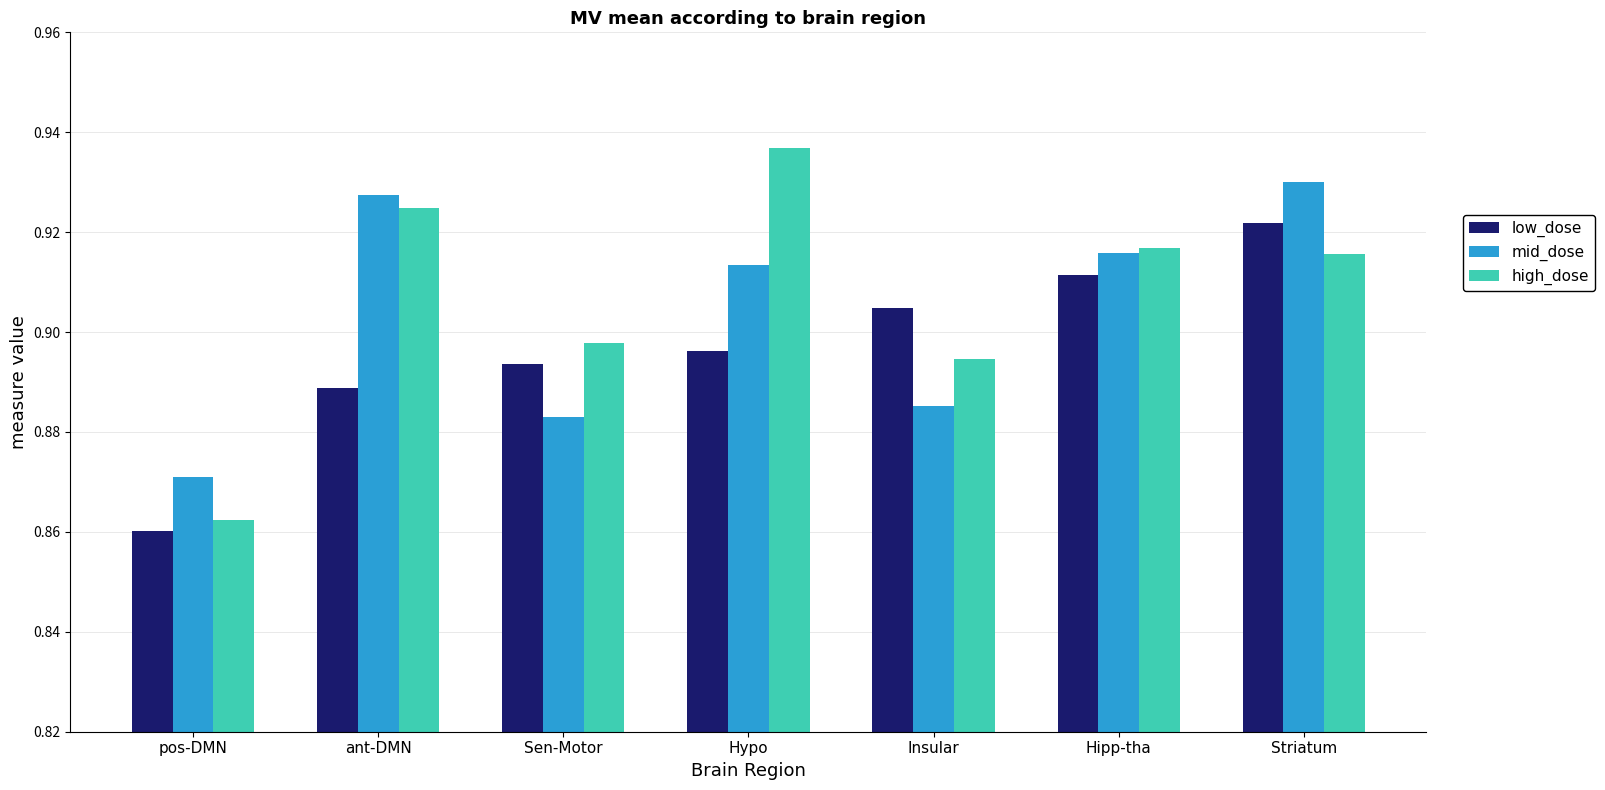

What is the label of the 5th bar from the right?

Sen-Motor